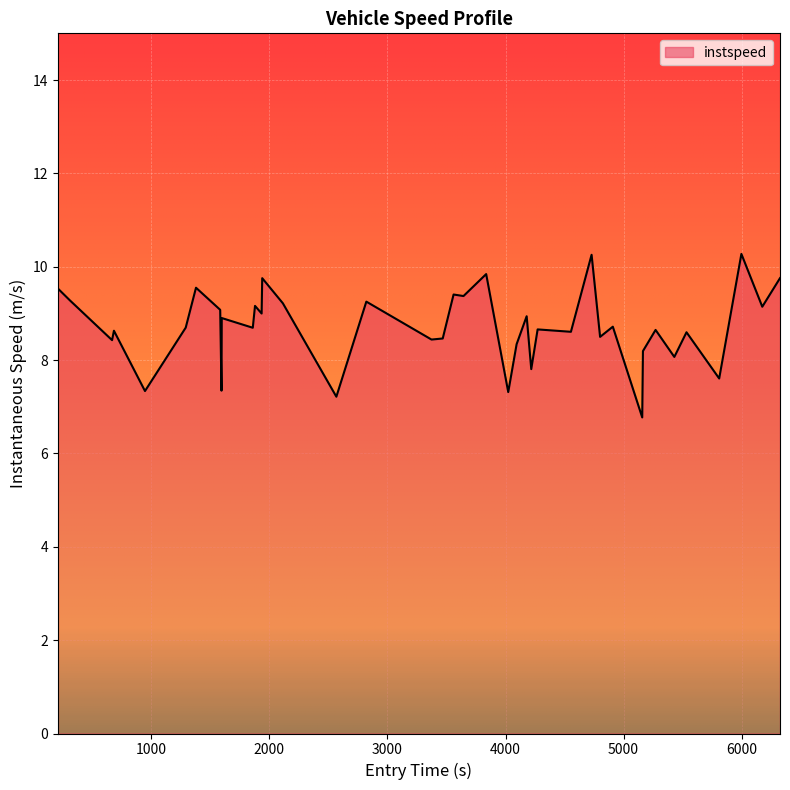

Does the chart display data point markers on the line(s)?

No